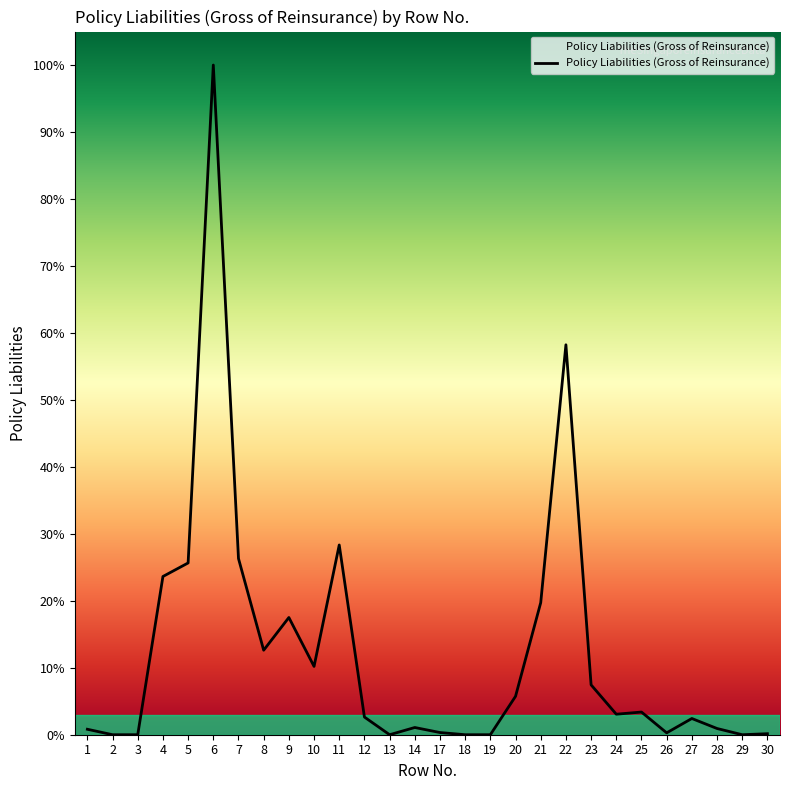

Is this an area chart (filled region under the line)?

Yes